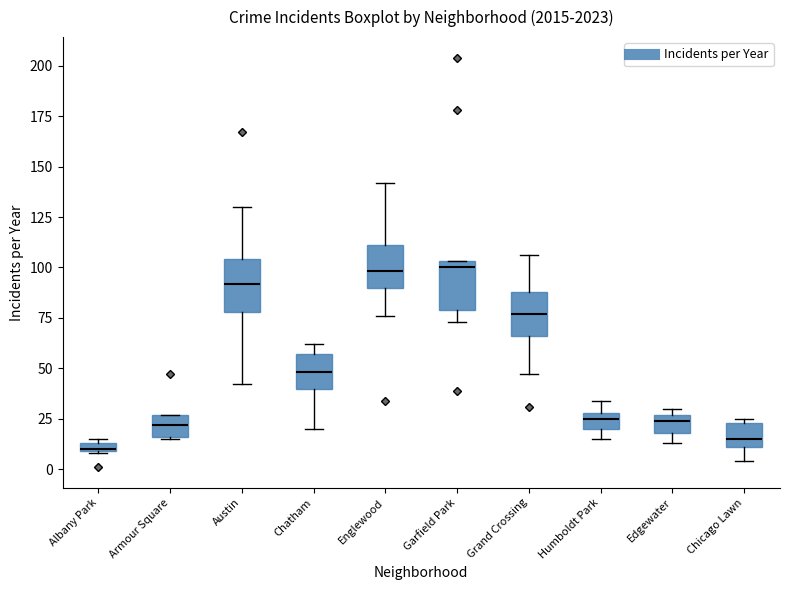

Which box has the lowest median line?

Albany Park